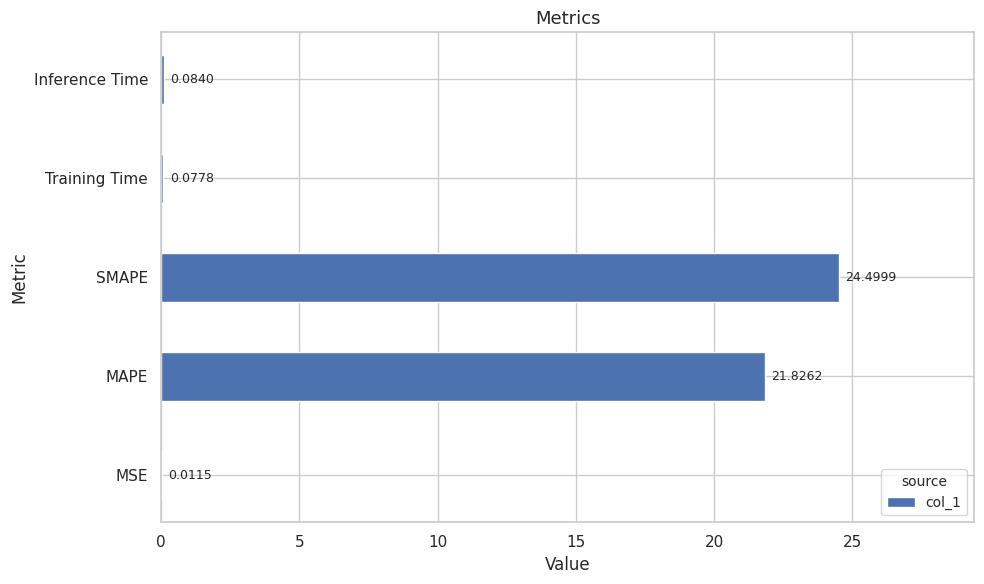

Which has a higher value, Inference Time or MSE?

Inference Time